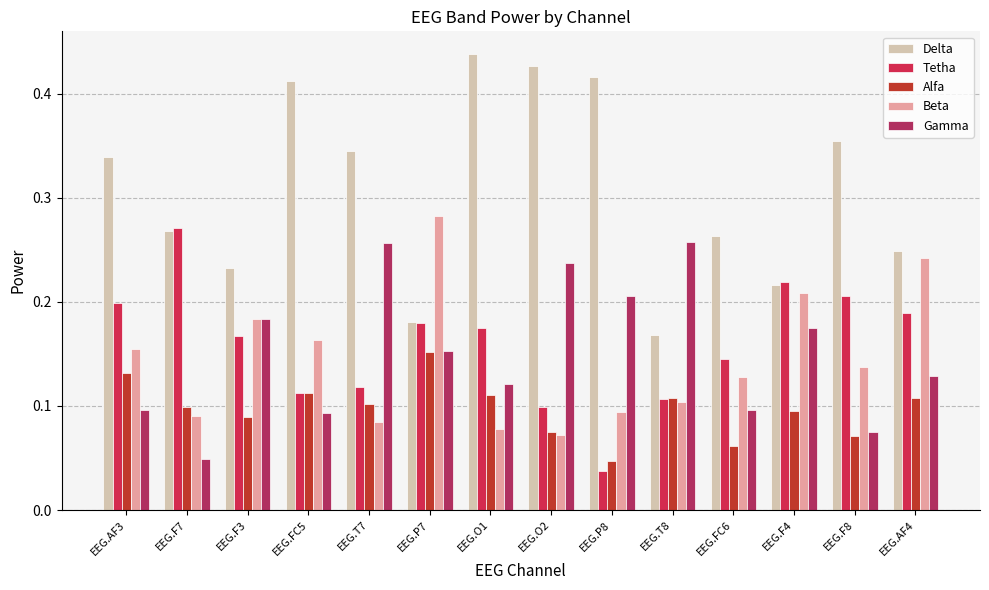

Where is Alfa nearest to the value 0?

EEG.P8